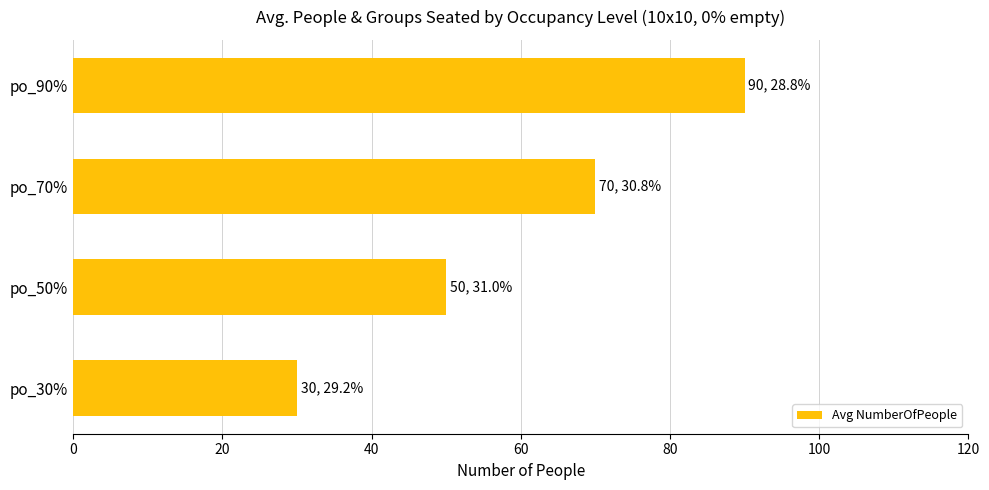

What is the sum of all values?

240